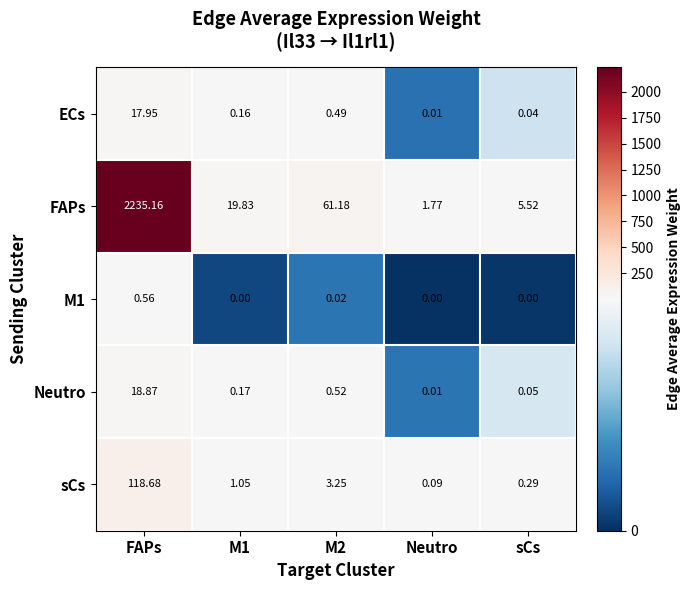

At which category does the chart reach its peak across all series?

FAPs